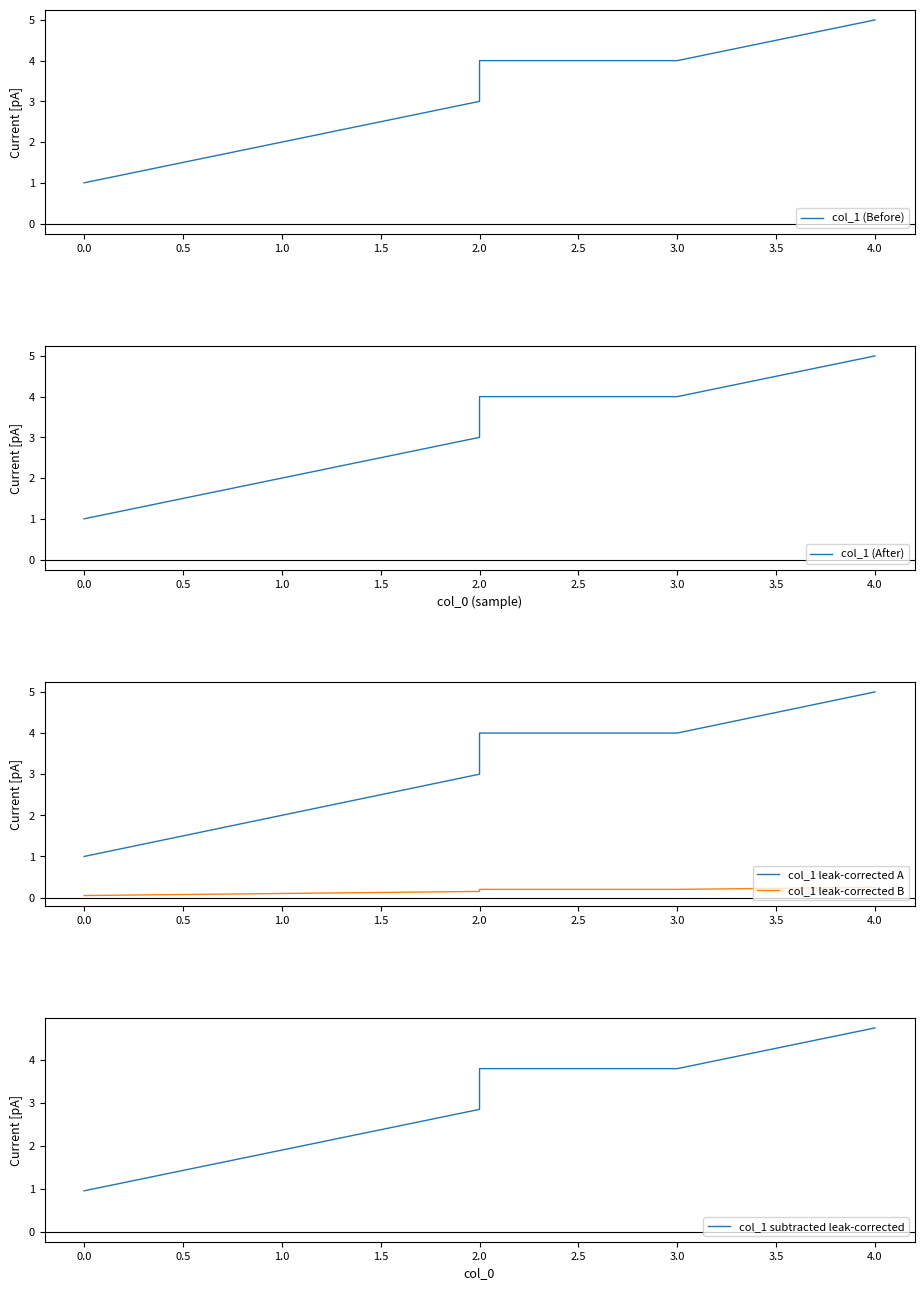

Reading left to right, list all the values displayed in this chart.

col_1 (Before): 1.0	2.0	3.0	4.0	4.0	5.0
col_1 (After): 1.0	2.0	3.0	4.0	4.0	5.0
col_1 leak-corrected A: 1.0	2.0	3.0	4.0	4.0	5.0
col_1 leak-corrected B: 0.1	0.1	0.2	0.2	0.2	0.2
col_1 subtracted leak-corrected: 0.9	1.9	2.9	3.8	3.8	4.8